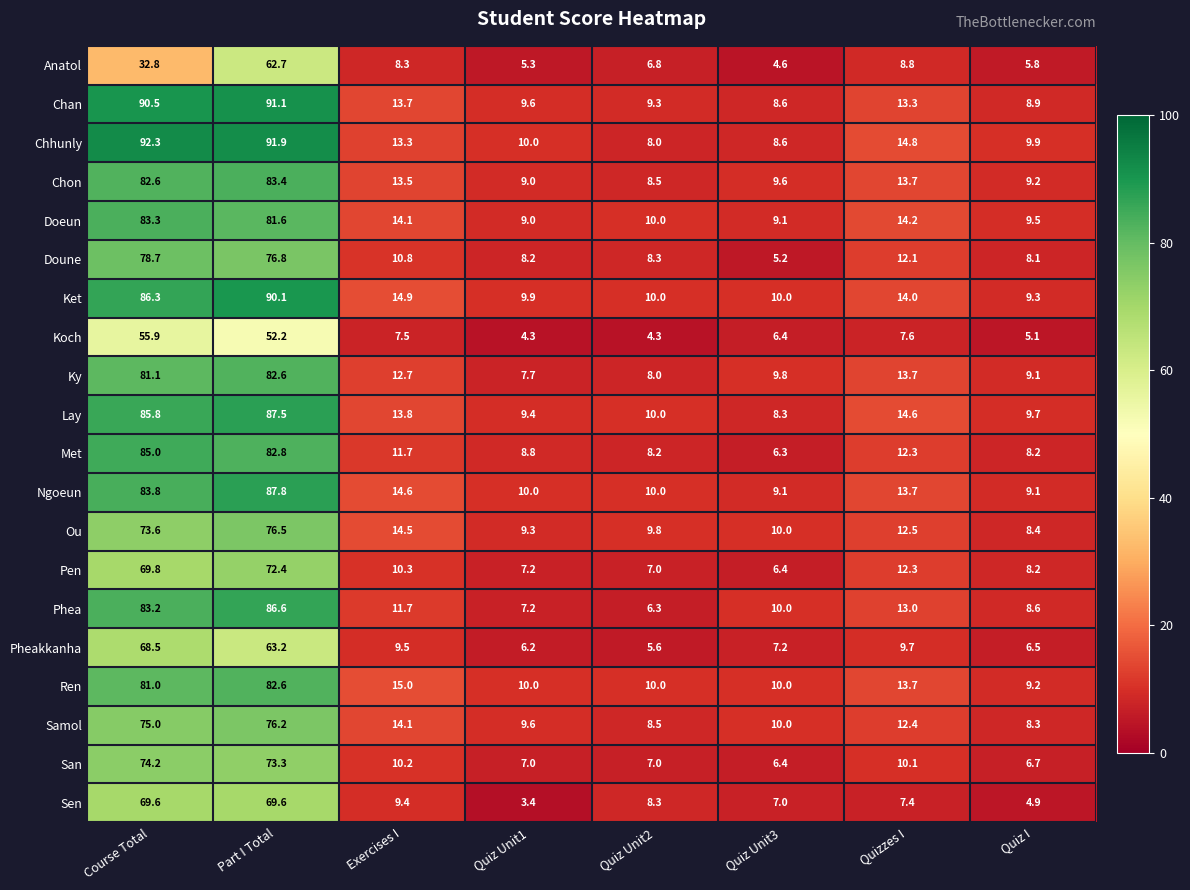

The Ren series shows 81.0 at Course Total. True or false?

True